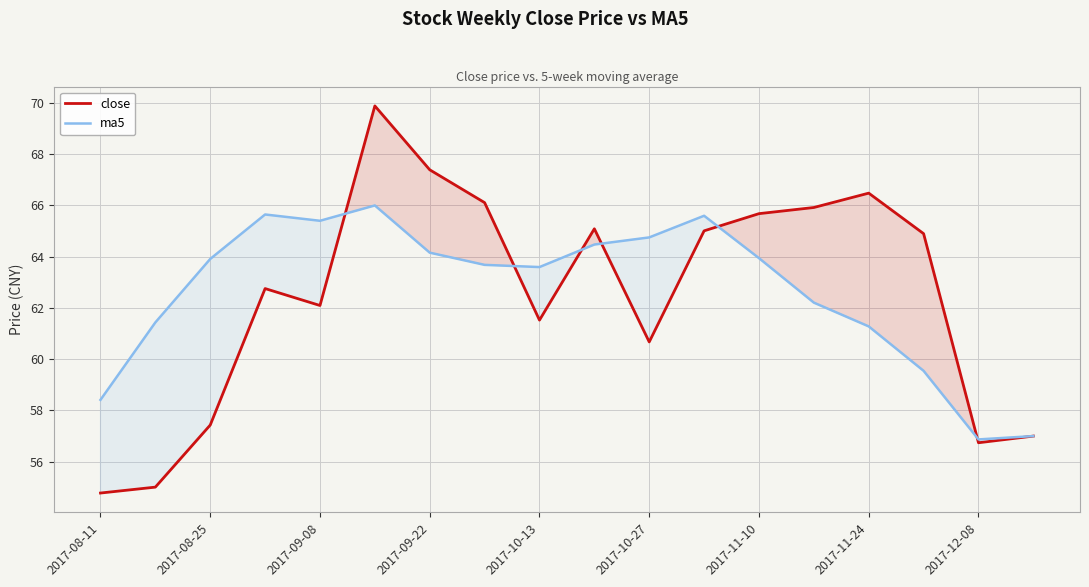

Which series has the widest spread of values?

close